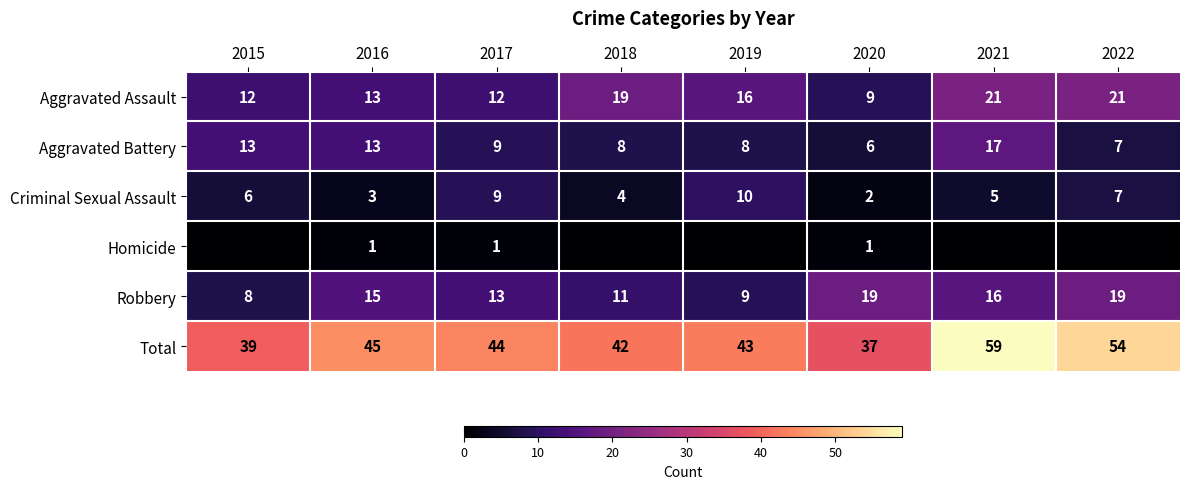

Is the value of Total at 2016 greater than the value of Aggravated Battery at 2020?

Yes